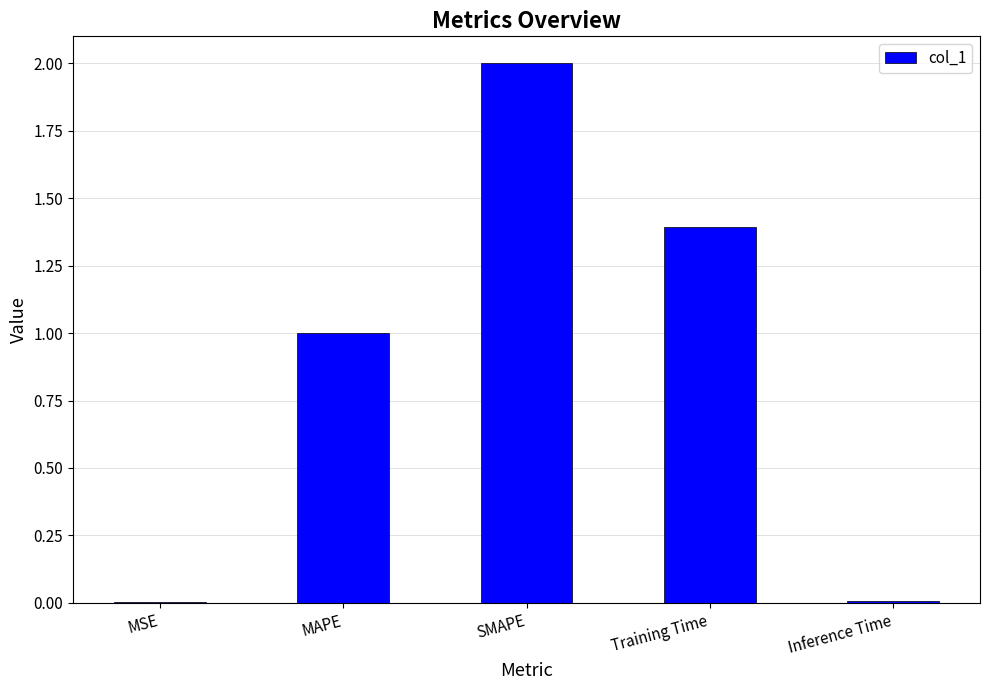

Count the number of data series in this chart.

1